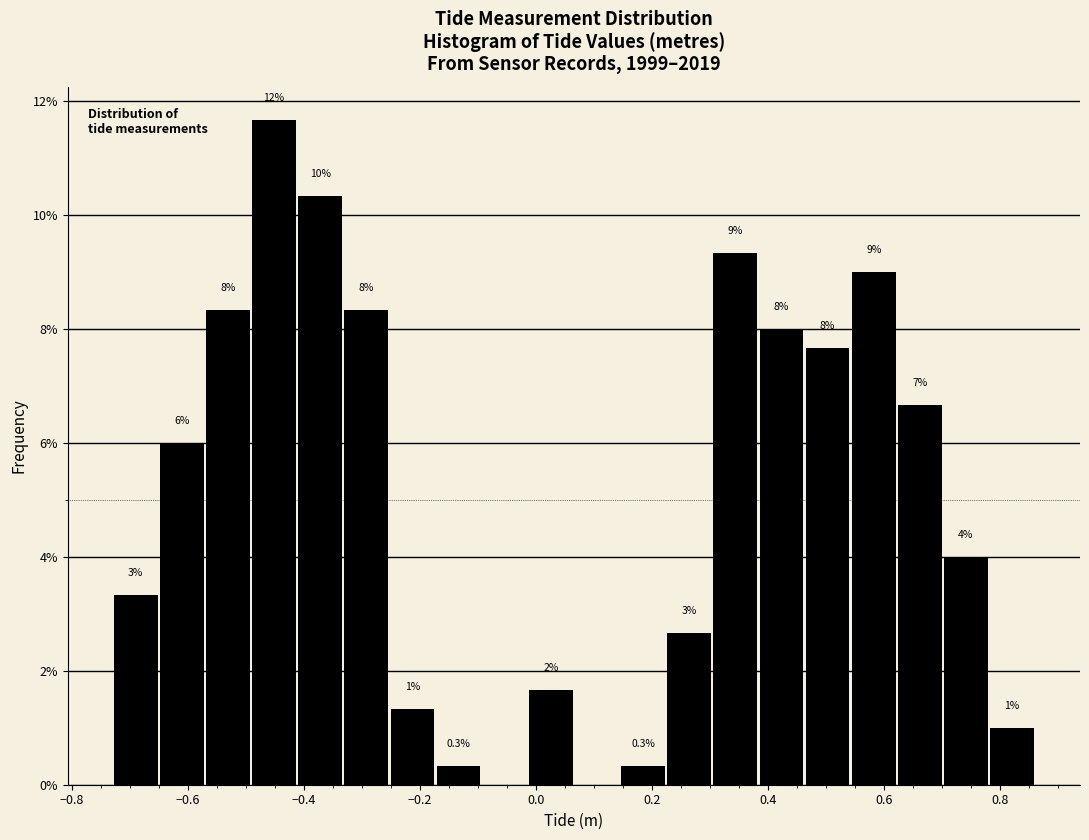

Read against the x-axis, roughly where is the centre of the tallest bar?

-0.46